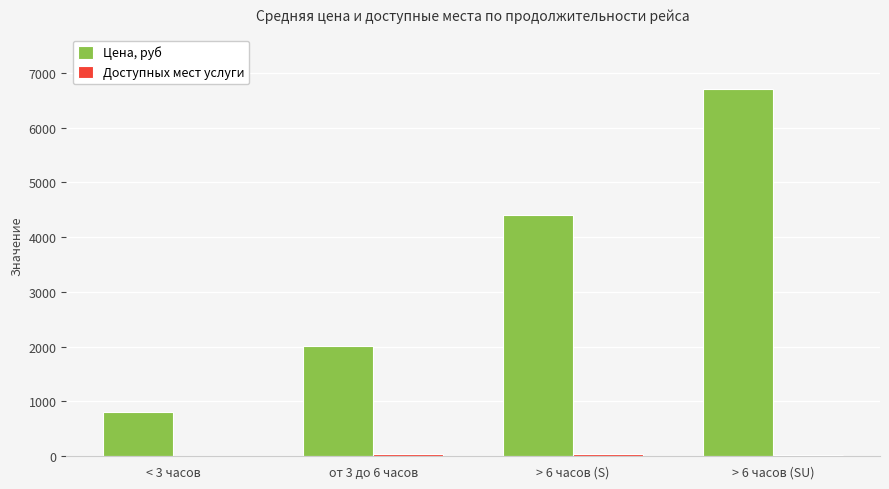

What is the difference between the Цена, руб values at < 3 часов and от 3 до 6 часов?

1206.9